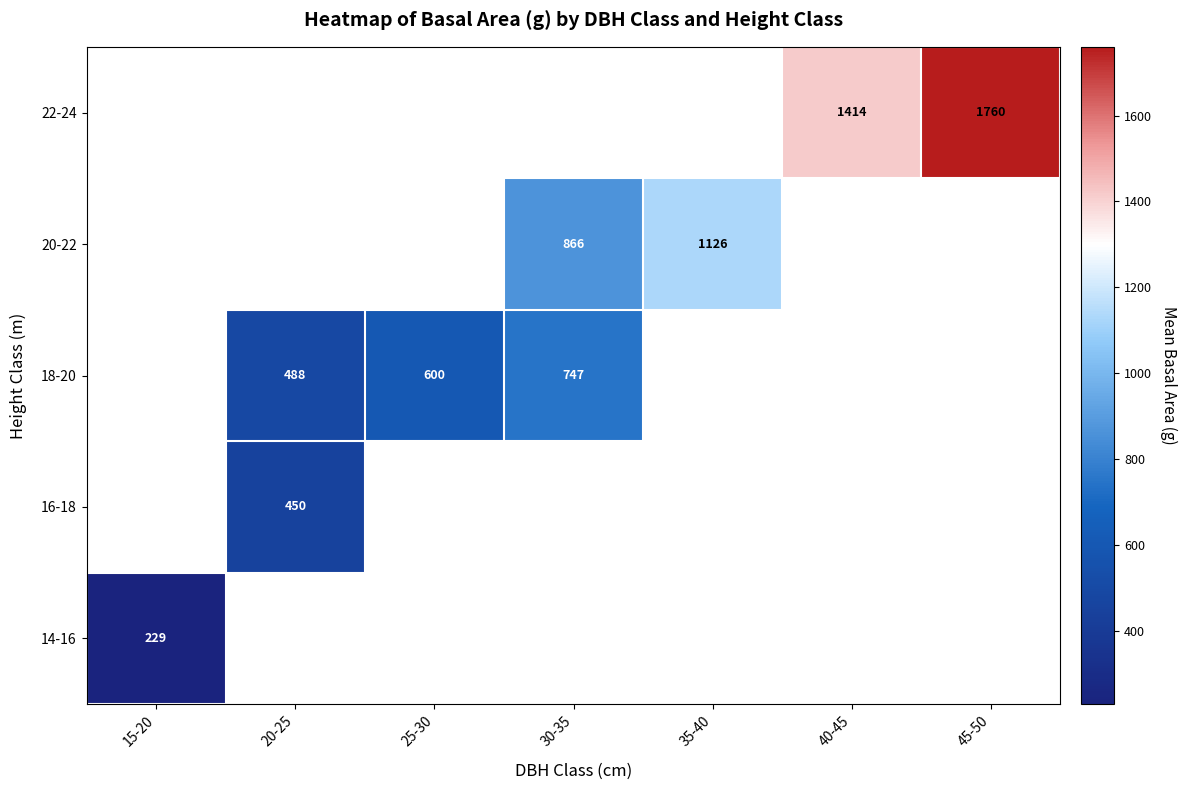

Where is 14-16 nearest to the value 228?

15-20